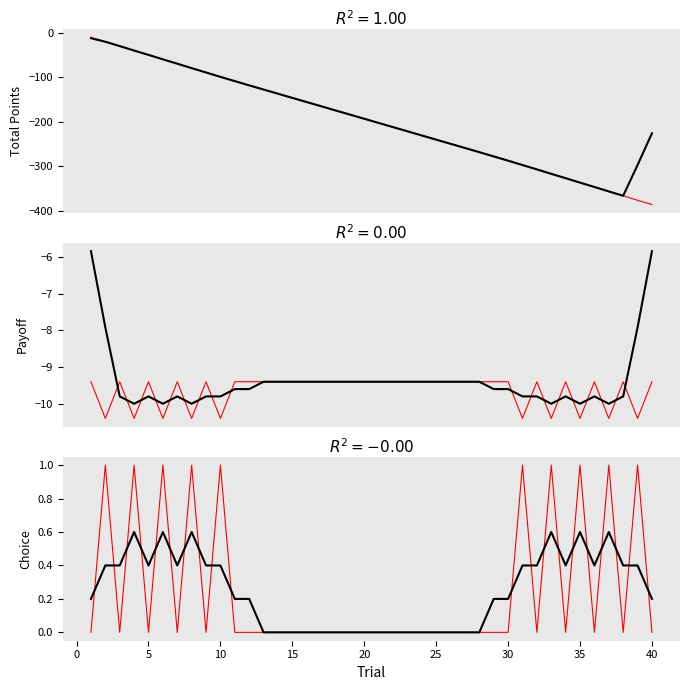

What is the highest value of the Choice series?

1.0